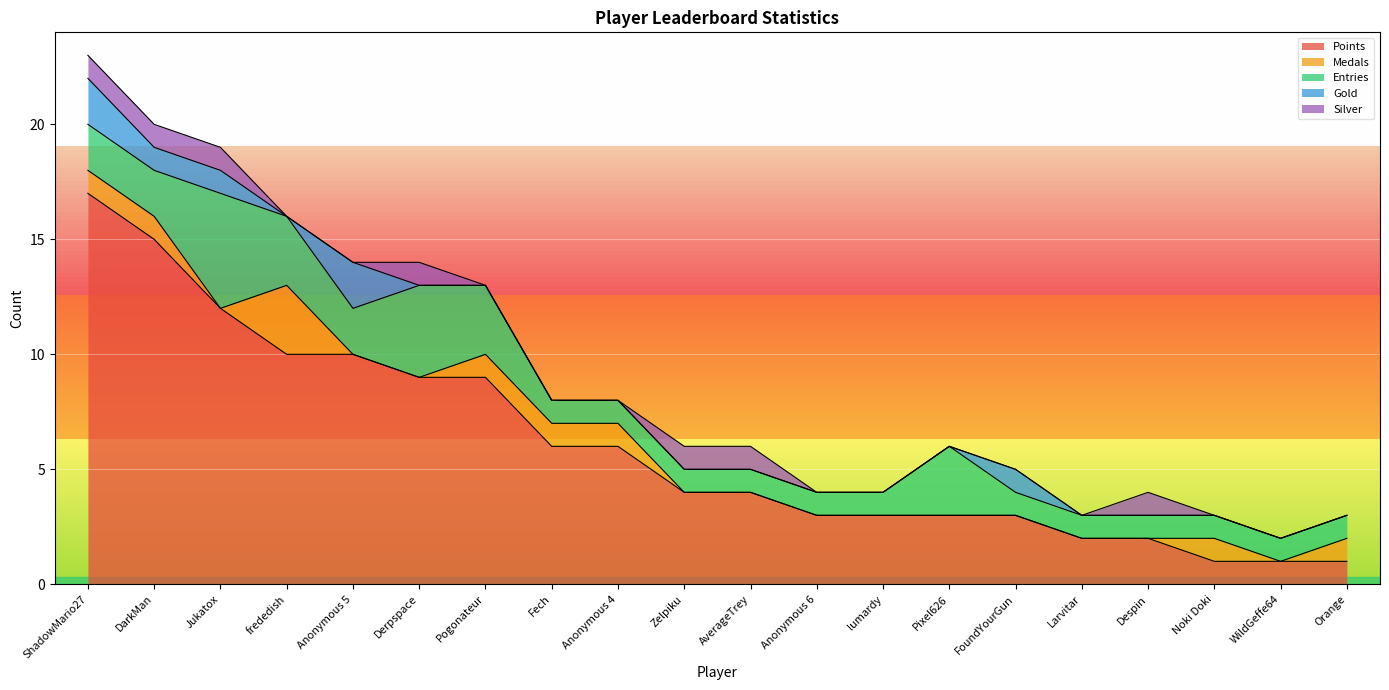

In Entries, how many points are higher than both neighbors (excluding endpoints)?

3